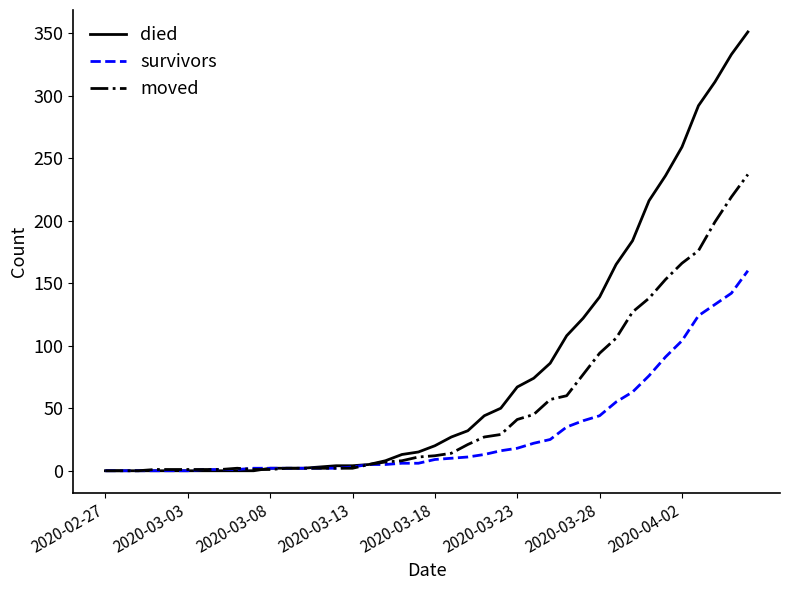

Which series has the largest total across all categories?

died